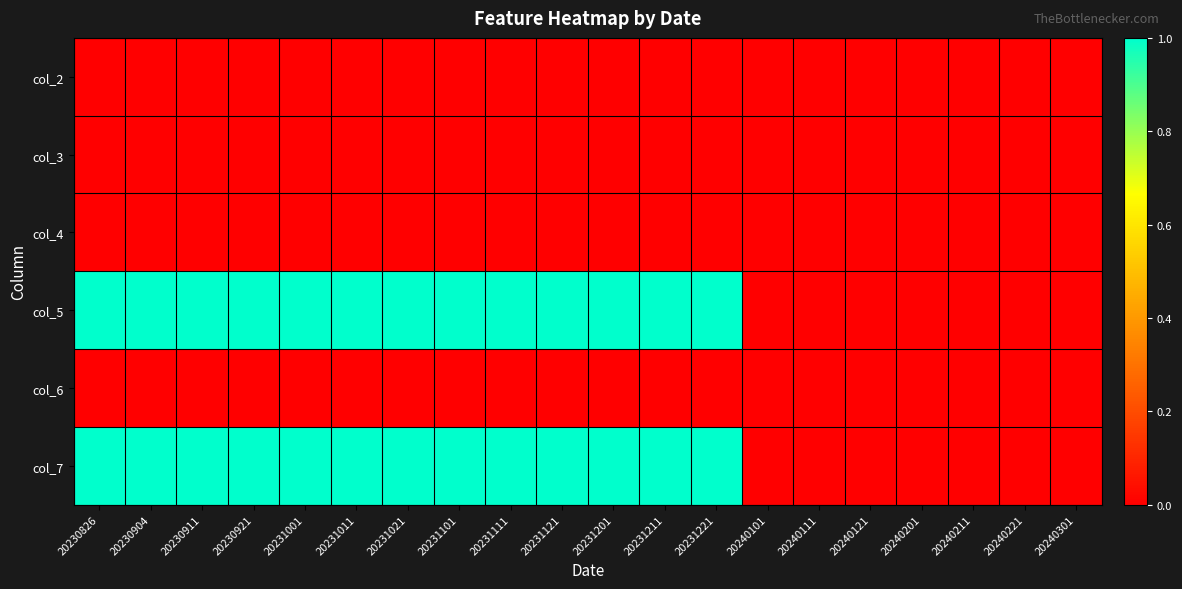

Reading left to right, what are all the values shown in this chart?

col_2: 20230826=0	20230904=0	20230911=0	20230921=0	20231001=0	20231011=0	20231021=0	20231101=0	20231111=0	20231121=0	20231201=0	20231211=0	20231221=0	20240101=0	20240111=0	20240121=0	20240201=0	20240211=0	20240221=0	20240301=0
col_3: 20230826=0	20230904=0	20230911=0	20230921=0	20231001=0	20231011=0	20231021=0	20231101=0	20231111=0	20231121=0	20231201=0	20231211=0	20231221=0	20240101=0	20240111=0	20240121=0	20240201=0	20240211=0	20240221=0	20240301=0
col_4: 20230826=0	20230904=0	20230911=0	20230921=0	20231001=0	20231011=0	20231021=0	20231101=0	20231111=0	20231121=0	20231201=0	20231211=0	20231221=0	20240101=0	20240111=0	20240121=0	20240201=0	20240211=0	20240221=0	20240301=0
col_5: 20230826=1	20230904=1	20230911=1	20230921=1	20231001=1	20231011=1	20231021=1	20231101=1	20231111=1	20231121=1	20231201=1	20231211=1	20231221=1	20240101=0	20240111=0	20240121=0	20240201=0	20240211=0	20240221=0	20240301=0
col_6: 20230826=0	20230904=0	20230911=0	20230921=0	20231001=0	20231011=0	20231021=0	20231101=0	20231111=0	20231121=0	20231201=0	20231211=0	20231221=0	20240101=0	20240111=0	20240121=0	20240201=0	20240211=0	20240221=0	20240301=0
col_7: 20230826=1	20230904=1	20230911=1	20230921=1	20231001=1	20231011=1	20231021=1	20231101=1	20231111=1	20231121=1	20231201=1	20231211=1	20231221=1	20240101=0	20240111=0	20240121=0	20240201=0	20240211=0	20240221=0	20240301=0